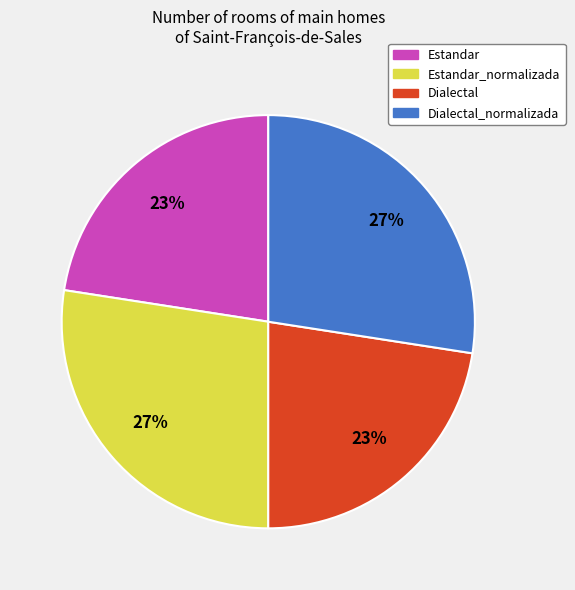

To the nearest percent, what is the combined percentage of Estandar_normalizada and Dialectal?

50%